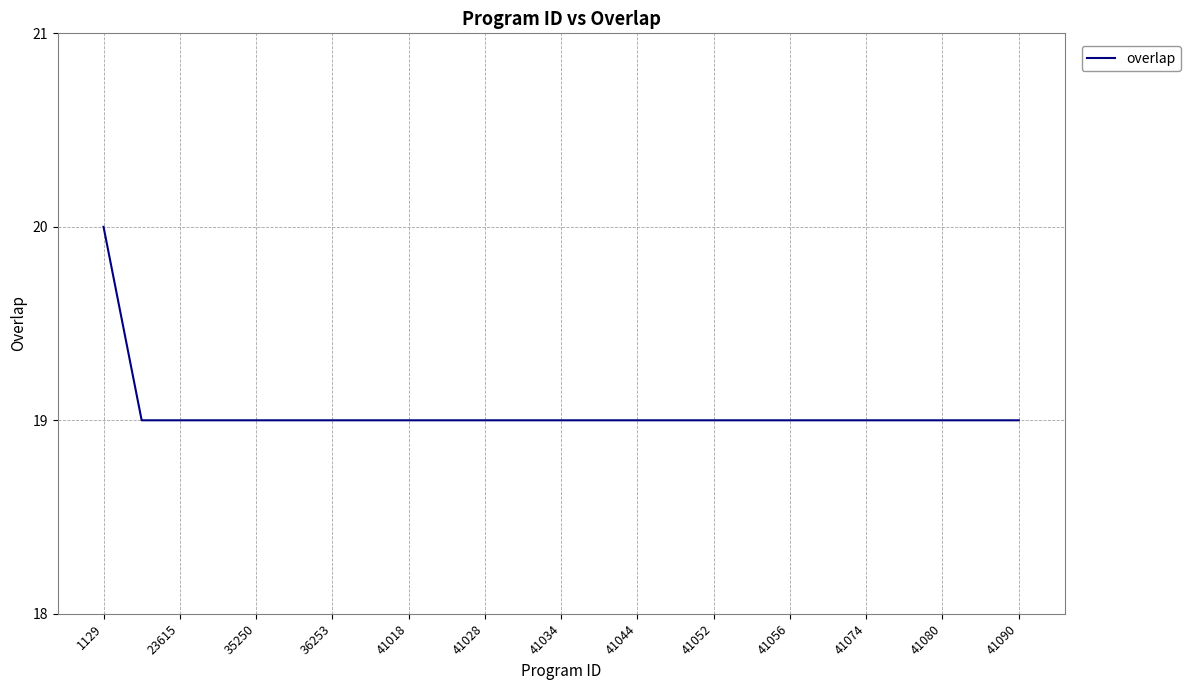

What is the minimum value shown in the chart?

19